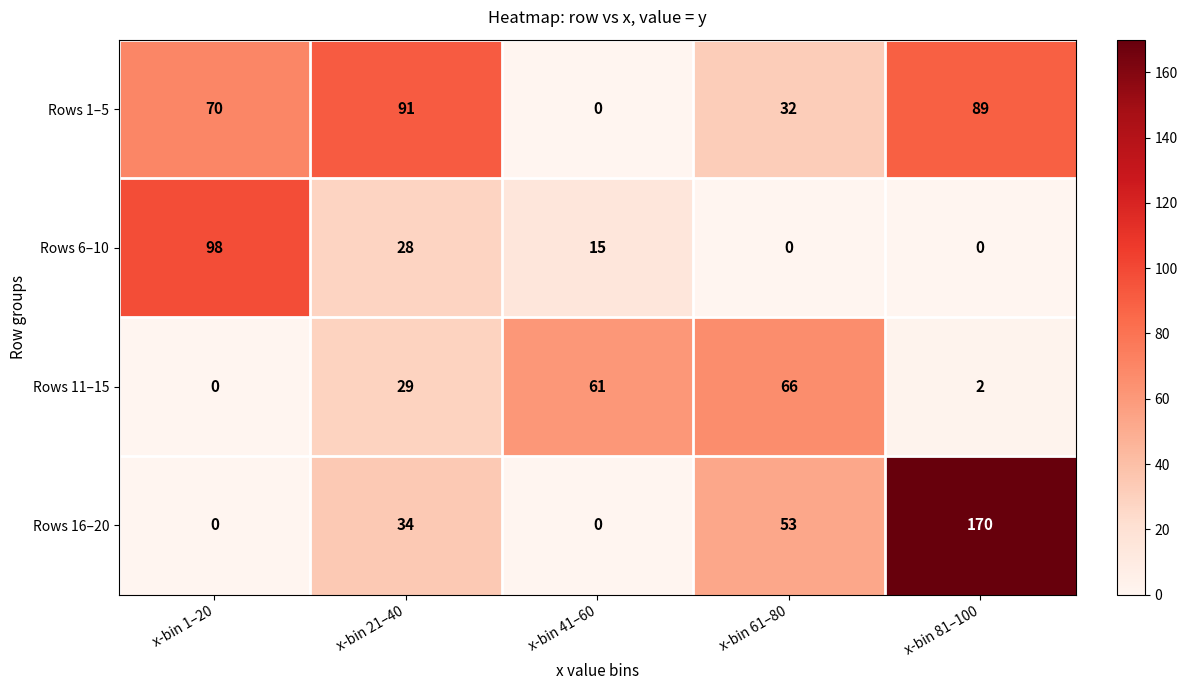

Which series has the widest spread of values?

Rows 16–20